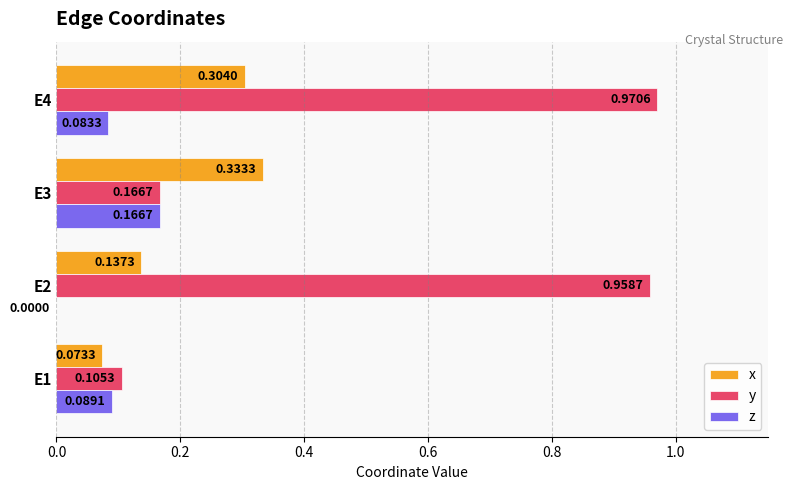

Which series changed the most between E1 and E4?

y